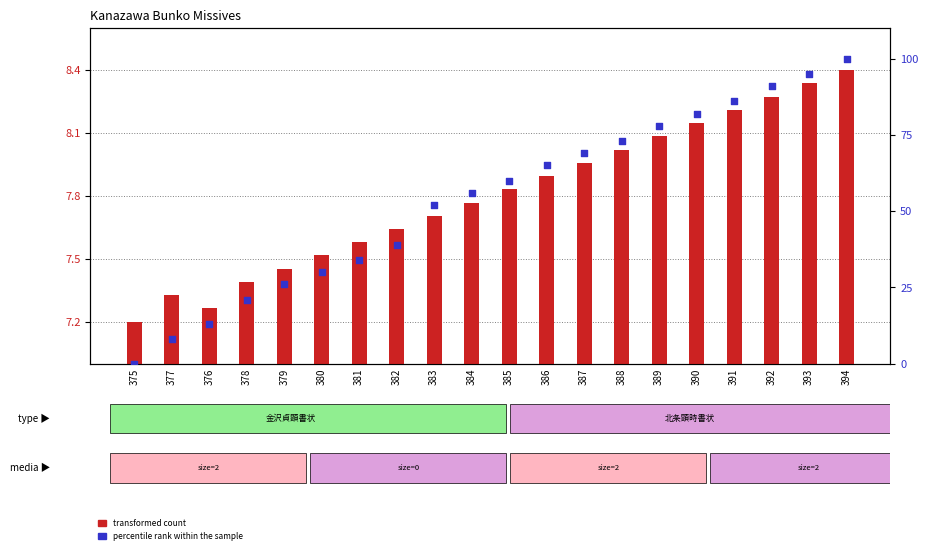

Which series has the widest spread of Y values?

percentile rank within the sample